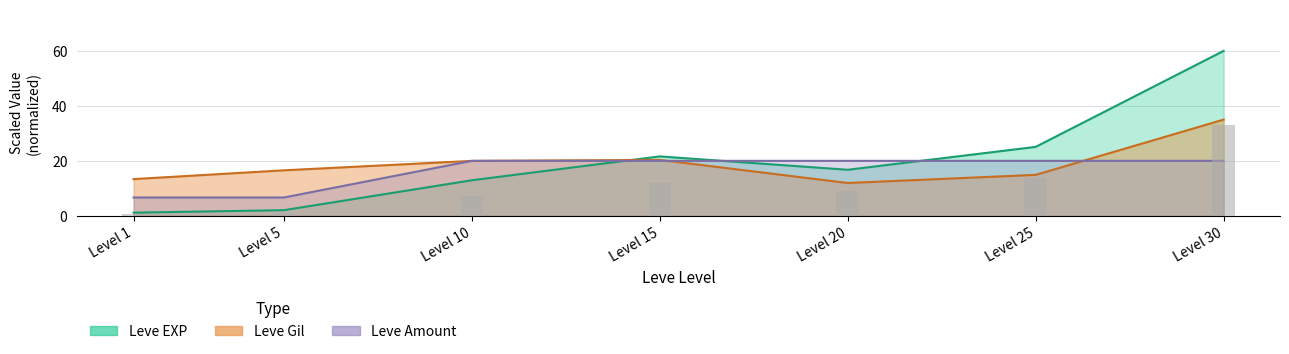

What is the difference between the maximum and minimum values in the Leve EXP series?

58.8